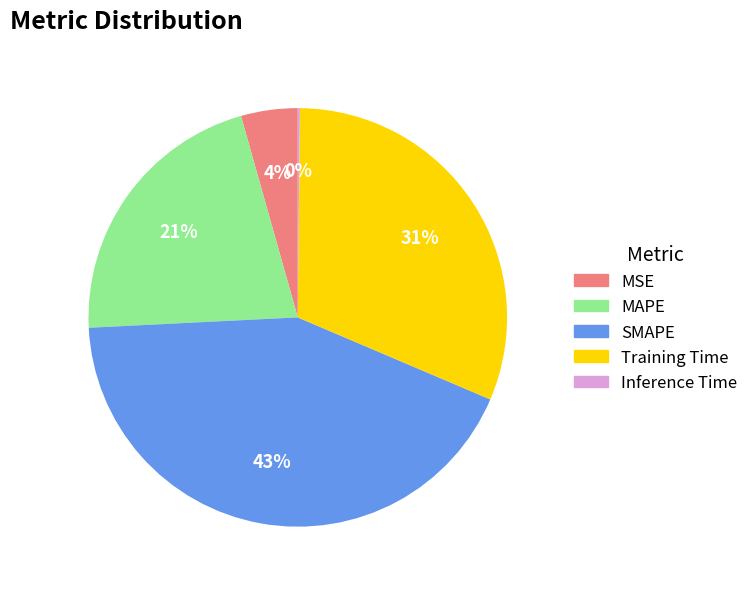

Does MSE represent more than half of the total?

No